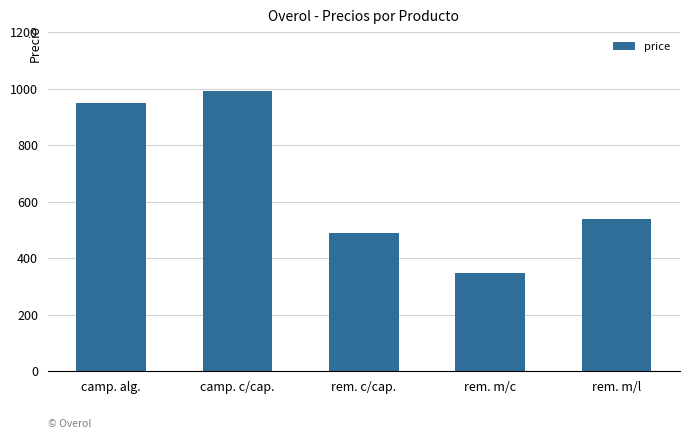

What is the difference between the values at camp. alg. and rem. m/l?

410